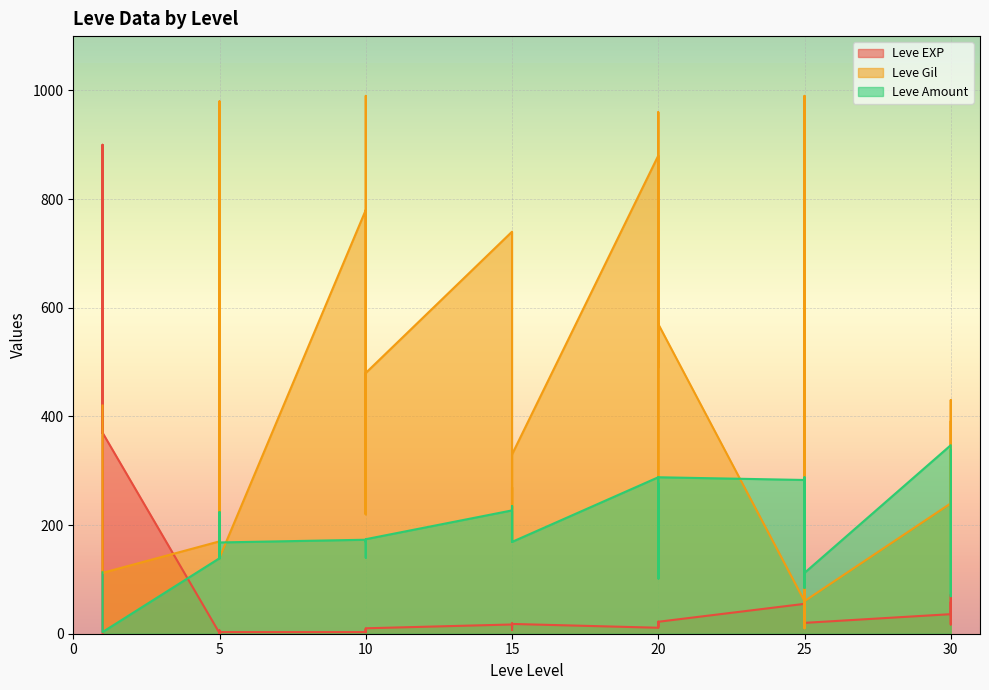

The value of Leve EXP at 1 is 900. True or false?

True